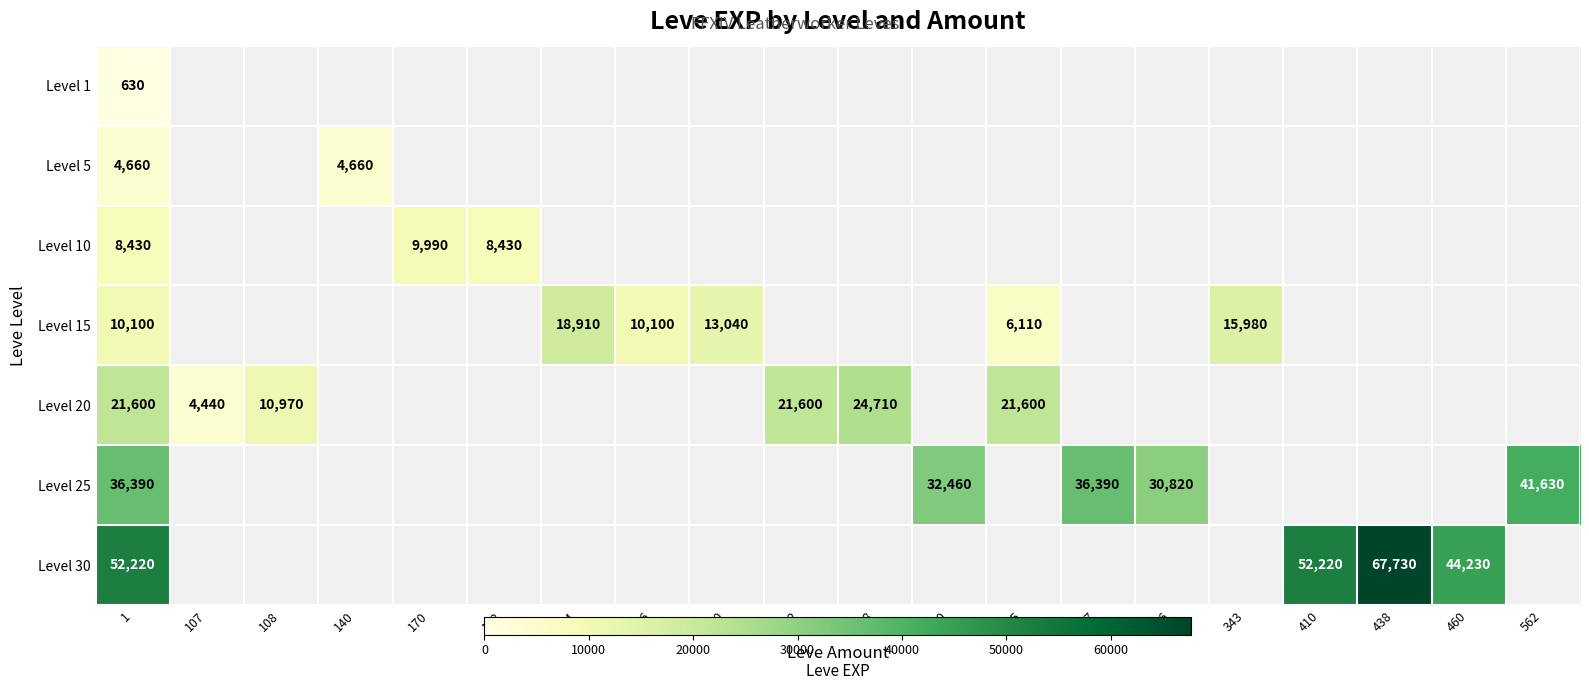

At which category does the chart reach its minimum across all series?

107